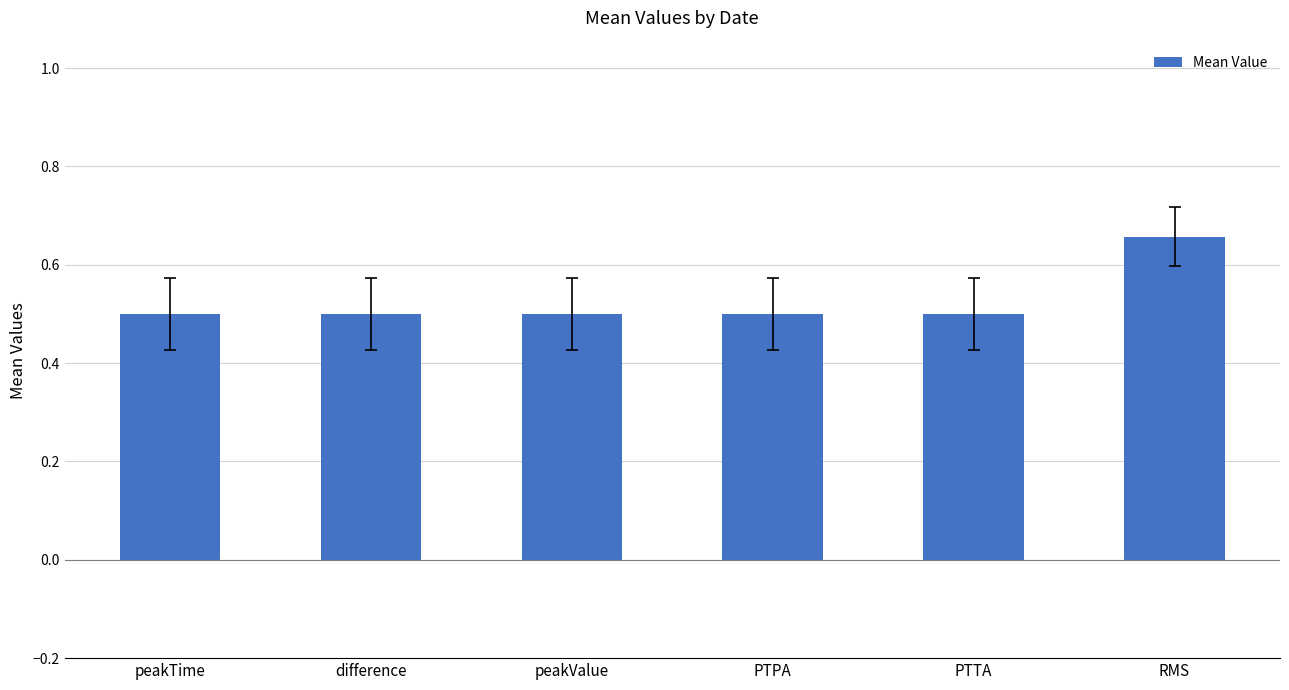

What is the smallest value displayed?

0.5